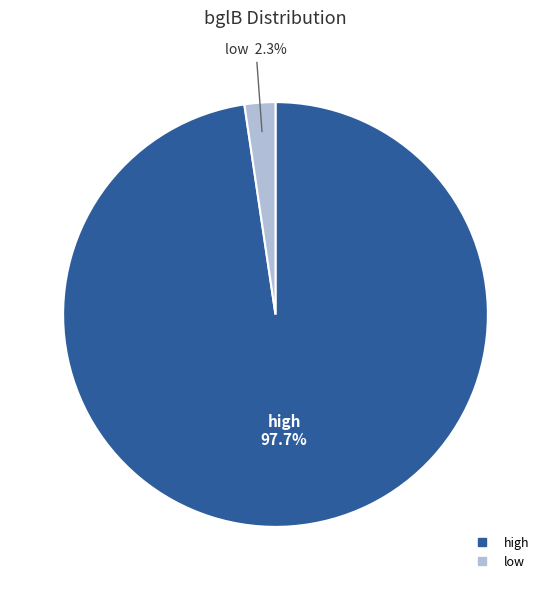

What portion of the pie excludes high?

2.3%